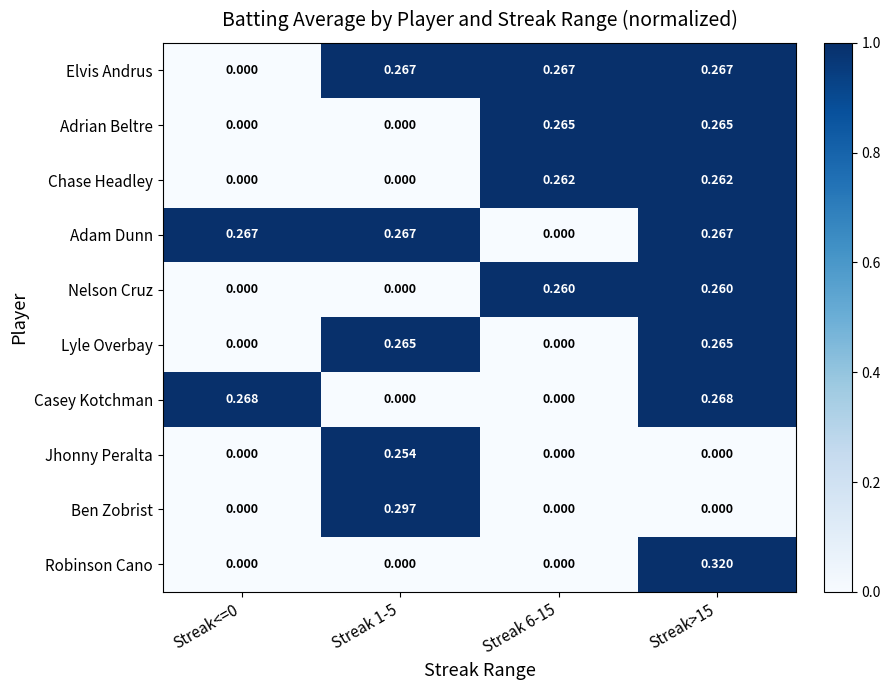

Which series has the largest range (max minus min)?

Robinson Cano